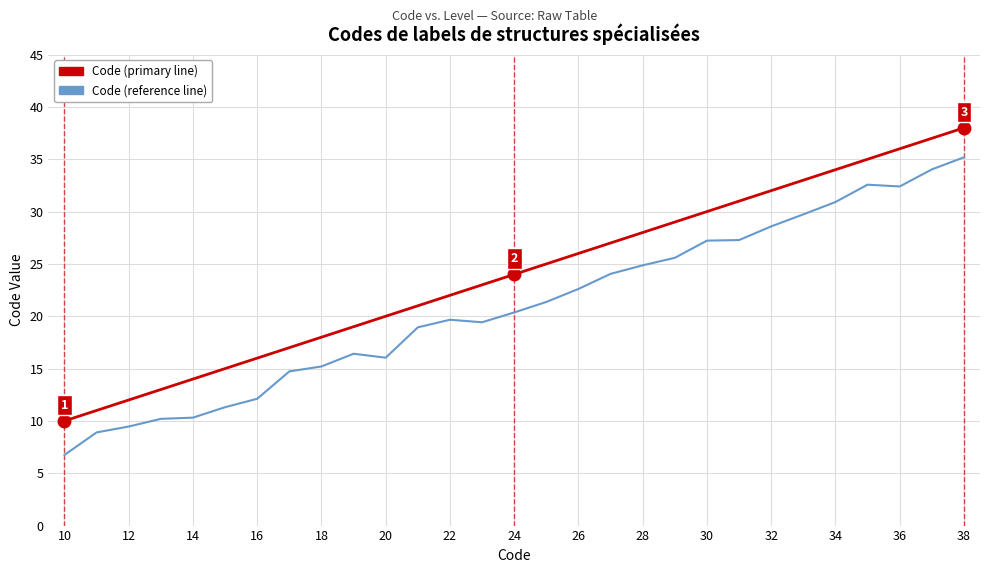

What is the difference between the maximum and minimum values in the Code (reference line) series?

28.4